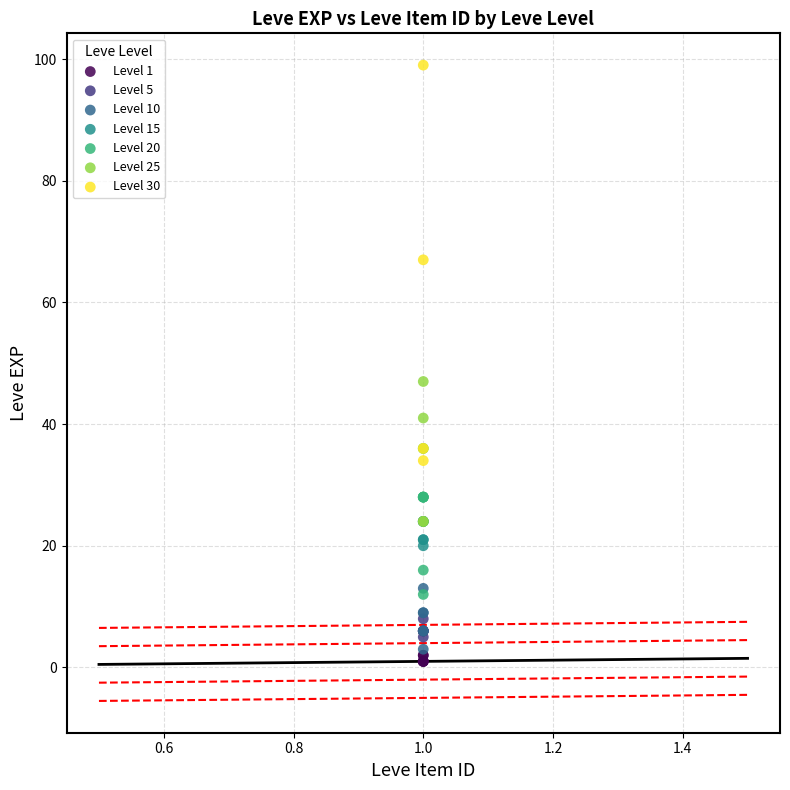

What are all the series names shown in the legend?

Level 1, Level 5, Level 10, Level 15, Level 20, Level 25, Level 30